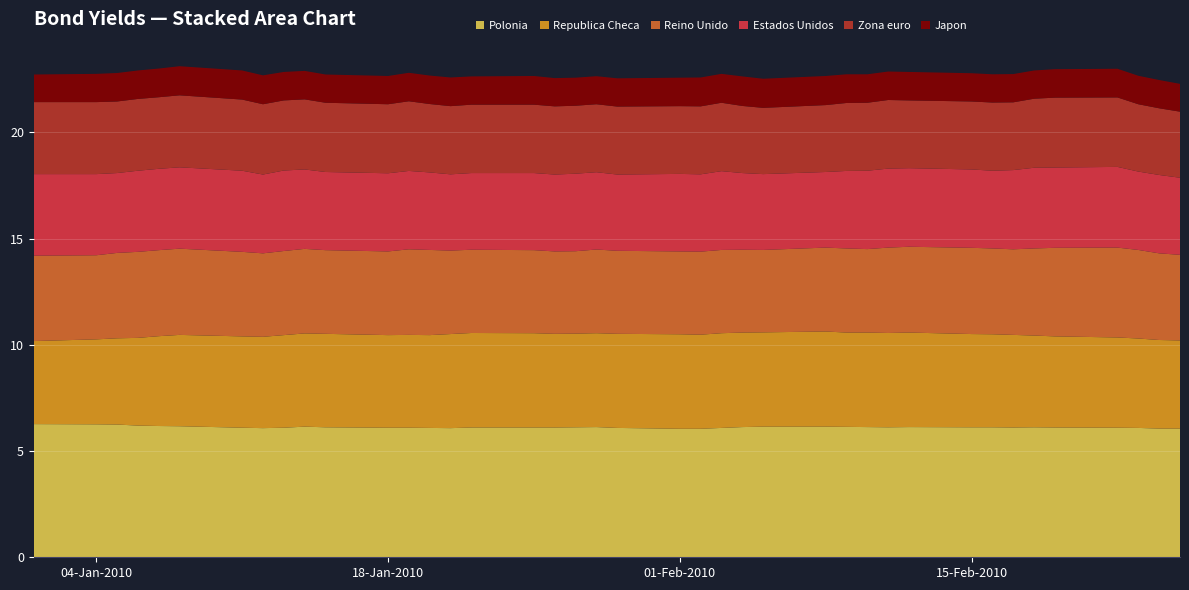

Reading left to right, extract all data points from this chart.

Estados Unidos: 01-01-2010=3.8	04-01-2010=3.8	05-01-2010=3.8	06-01-2010=3.8	07-01-2010=3.8	08-01-2010=3.8	11-01-2010=3.8	12-01-2010=3.7	13-01-2010=3.8	14-01-2010=3.7	15-01-2010=3.7	18-01-2010=3.7	19-01-2010=3.7	20-01-2010=3.6	21-01-2010=3.6	22-01-2010=3.6	25-01-2010=3.6	26-01-2010=3.6	27-01-2010=3.6	28-01-2010=3.6	29-01-2010=3.6	01-02-2010=3.6	02-02-2010=3.6	03-02-2010=3.7	04-02-2010=3.6	05-02-2010=3.6	08-02-2010=3.6	09-02-2010=3.6	10-02-2010=3.7	11-02-2010=3.7	12-02-2010=3.7	15-02-2010=3.7	16-02-2010=3.7	17-02-2010=3.7	18-02-2010=3.8	19-02-2010=3.8	22-02-2010=3.8	23-02-2010=3.7	24-02-2010=3.7	25-02-2010=3.6
Reino Unido: 01-01-2010=4.0	04-01-2010=4.0	05-01-2010=4.0	06-01-2010=4.0	07-01-2010=4.0	08-01-2010=4.1	11-01-2010=4.0	12-01-2010=3.9	13-01-2010=4.0	14-01-2010=4.0	15-01-2010=3.9	18-01-2010=3.9	19-01-2010=4.0	20-01-2010=4.0	21-01-2010=3.9	22-01-2010=3.9	25-01-2010=3.9	26-01-2010=3.9	27-01-2010=3.9	28-01-2010=3.9	29-01-2010=3.9	01-02-2010=3.9	02-02-2010=3.9	03-02-2010=3.9	04-02-2010=3.9	05-02-2010=3.9	08-02-2010=4.0	09-02-2010=4.0	10-02-2010=3.9	11-02-2010=4.0	12-02-2010=4.0	15-02-2010=4.1	16-02-2010=4.0	17-02-2010=4.0	18-02-2010=4.1	19-02-2010=4.2	22-02-2010=4.2	23-02-2010=4.2	24-02-2010=4.1	25-02-2010=4.0
Zona euro: 01-01-2010=3.4	04-01-2010=3.4	05-01-2010=3.4	06-01-2010=3.4	07-01-2010=3.4	08-01-2010=3.4	11-01-2010=3.4	12-01-2010=3.3	13-01-2010=3.3	14-01-2010=3.3	15-01-2010=3.3	18-01-2010=3.2	19-01-2010=3.3	20-01-2010=3.2	21-01-2010=3.2	22-01-2010=3.2	25-01-2010=3.2	26-01-2010=3.2	27-01-2010=3.2	28-01-2010=3.2	29-01-2010=3.2	01-02-2010=3.2	02-02-2010=3.2	03-02-2010=3.2	04-02-2010=3.2	05-02-2010=3.1	08-02-2010=3.1	09-02-2010=3.2	10-02-2010=3.2	11-02-2010=3.2	12-02-2010=3.2	15-02-2010=3.2	16-02-2010=3.2	17-02-2010=3.2	18-02-2010=3.2	19-02-2010=3.3	22-02-2010=3.3	23-02-2010=3.2	24-02-2010=3.1	25-02-2010=3.1
Polonia: 01-01-2010=6.3	04-01-2010=6.3	05-01-2010=6.2	06-01-2010=6.2	07-01-2010=6.2	08-01-2010=6.2	11-01-2010=6.1	12-01-2010=6.1	13-01-2010=6.1	14-01-2010=6.2	15-01-2010=6.1	18-01-2010=6.1	19-01-2010=6.1	20-01-2010=6.1	21-01-2010=6.1	22-01-2010=6.1	25-01-2010=6.1	26-01-2010=6.1	27-01-2010=6.1	28-01-2010=6.1	29-01-2010=6.1	01-02-2010=6.0	02-02-2010=6.0	03-02-2010=6.1	04-02-2010=6.1	05-02-2010=6.2	08-02-2010=6.2	09-02-2010=6.1	10-02-2010=6.1	11-02-2010=6.1	12-02-2010=6.1	15-02-2010=6.1	16-02-2010=6.1	17-02-2010=6.1	18-02-2010=6.1	19-02-2010=6.1	22-02-2010=6.1	23-02-2010=6.1	24-02-2010=6.1	25-02-2010=6.1
Republica Checa: 01-01-2010=3.9	04-01-2010=4.0	05-01-2010=4.1	06-01-2010=4.1	07-01-2010=4.2	08-01-2010=4.3	11-01-2010=4.3	12-01-2010=4.3	13-01-2010=4.4	14-01-2010=4.4	15-01-2010=4.4	18-01-2010=4.4	19-01-2010=4.4	20-01-2010=4.4	21-01-2010=4.4	22-01-2010=4.5	25-01-2010=4.4	26-01-2010=4.4	27-01-2010=4.4	28-01-2010=4.4	29-01-2010=4.4	01-02-2010=4.5	02-02-2010=4.4	03-02-2010=4.5	04-02-2010=4.5	05-02-2010=4.4	08-02-2010=4.5	09-02-2010=4.4	10-02-2010=4.5	11-02-2010=4.4	12-02-2010=4.5	15-02-2010=4.4	16-02-2010=4.4	17-02-2010=4.4	18-02-2010=4.3	19-02-2010=4.3	22-02-2010=4.2	23-02-2010=4.2	24-02-2010=4.2	25-02-2010=4.2
Japon: 01-01-2010=1.3	04-01-2010=1.3	05-01-2010=1.3	06-01-2010=1.3	07-01-2010=1.4	08-01-2010=1.4	11-01-2010=1.4	12-01-2010=1.4	13-01-2010=1.3	14-01-2010=1.3	15-01-2010=1.3	18-01-2010=1.3	19-01-2010=1.3	20-01-2010=1.3	21-01-2010=1.4	22-01-2010=1.3	25-01-2010=1.4	26-01-2010=1.3	27-01-2010=1.3	28-01-2010=1.3	29-01-2010=1.3	01-02-2010=1.3	02-02-2010=1.4	03-02-2010=1.4	04-02-2010=1.4	05-02-2010=1.4	08-02-2010=1.4	09-02-2010=1.4	10-02-2010=1.3	11-02-2010=1.3	12-02-2010=1.3	15-02-2010=1.3	16-02-2010=1.3	17-02-2010=1.3	18-02-2010=1.3	19-02-2010=1.3	22-02-2010=1.4	23-02-2010=1.3	24-02-2010=1.3	25-02-2010=1.3